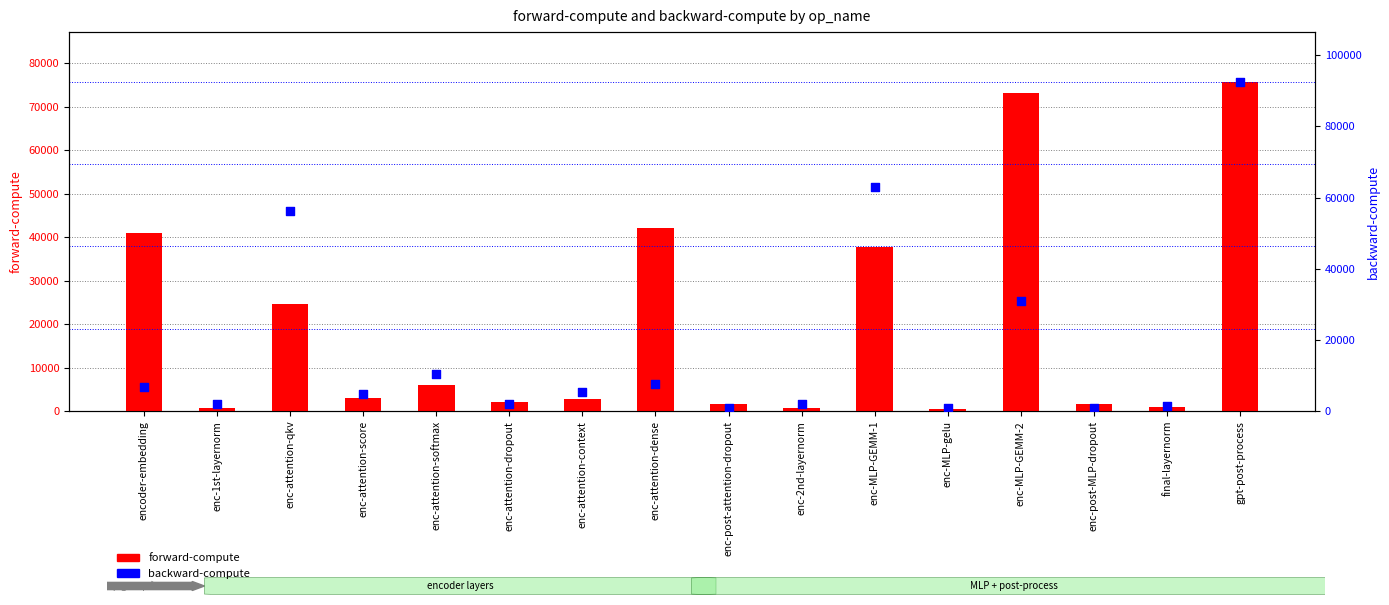

Which series reaches the minimum Y coordinate?

forward-compute